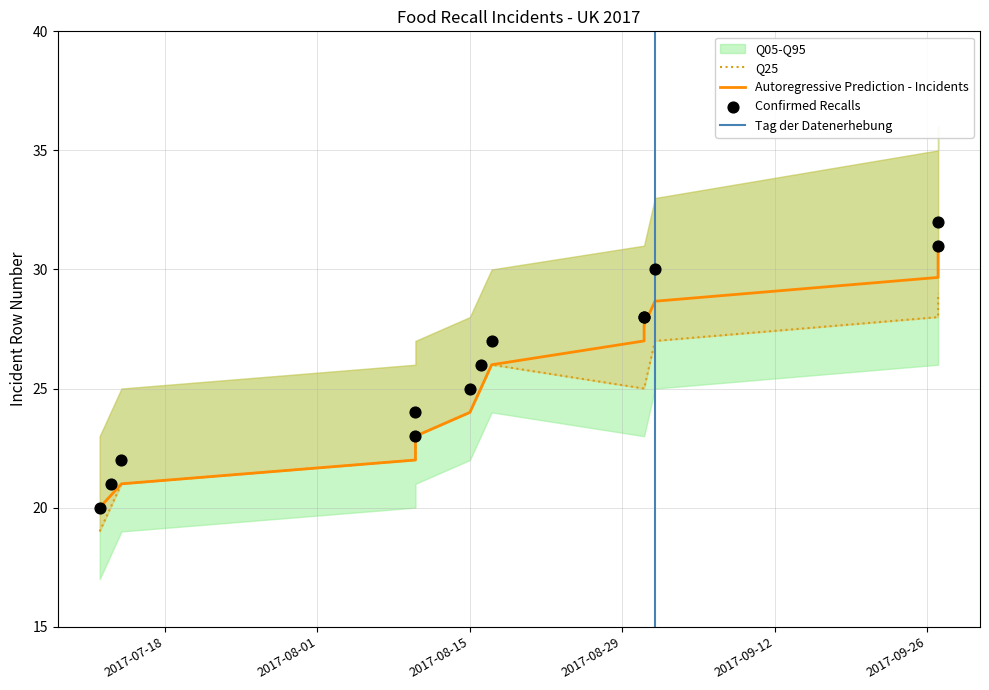

At which category is the sum across all series the highest?

2017-09-27